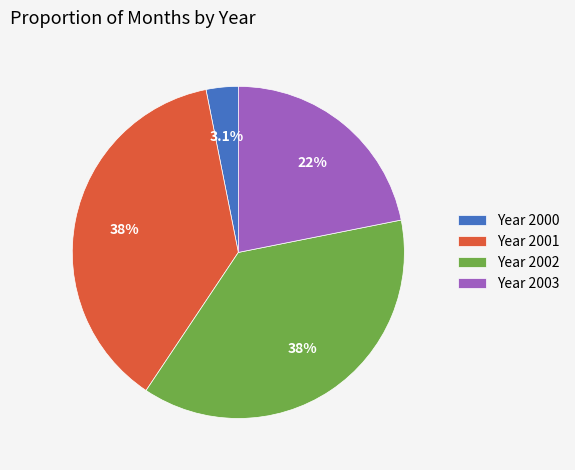

Is Year 2002 the majority of the pie?

No